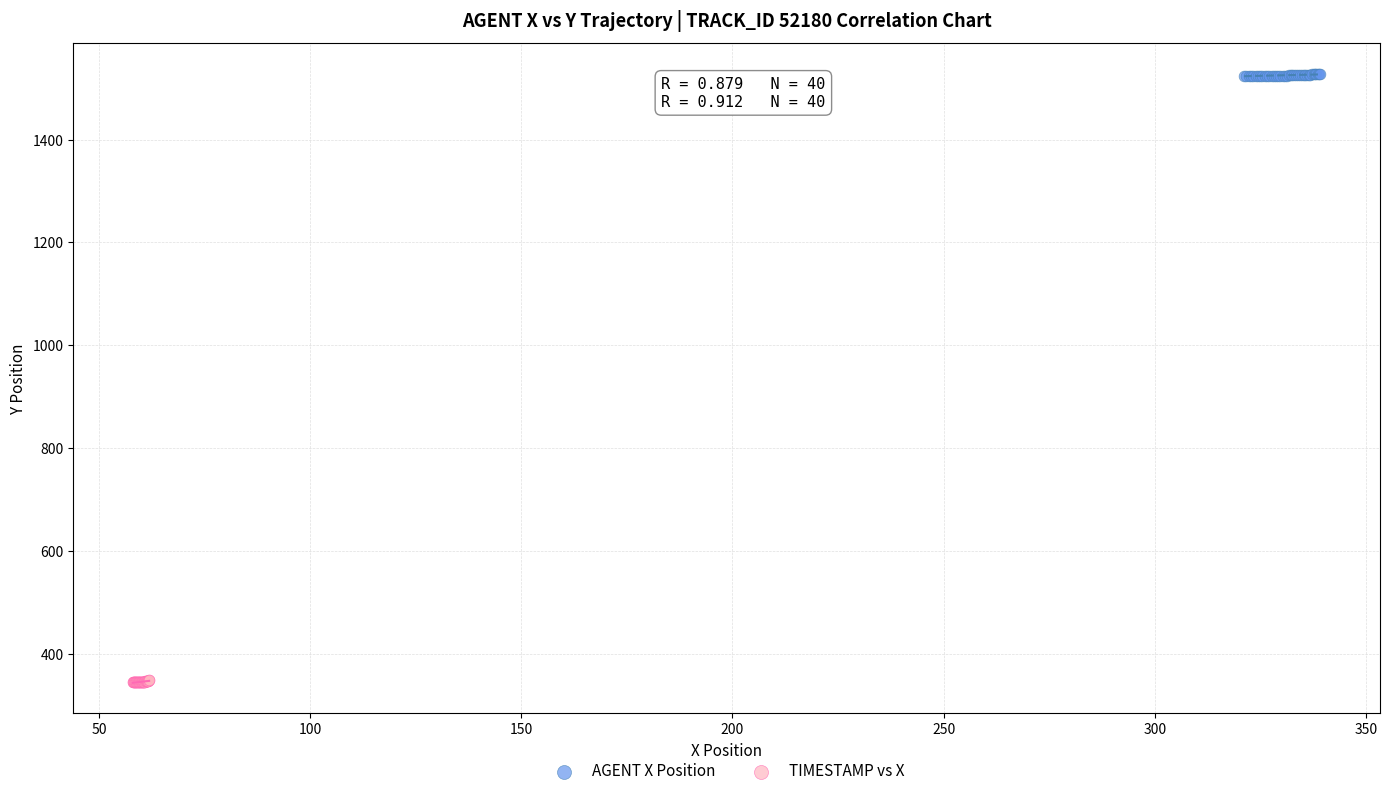

Which series contains the lowest Y value?

TIMESTAMP vs X